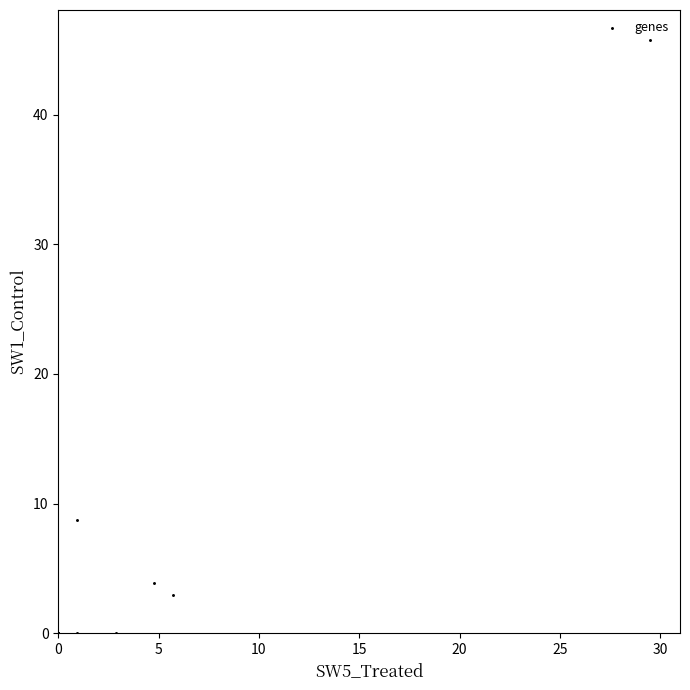

What Y value in the scatter plot is closest to 22?

8.8